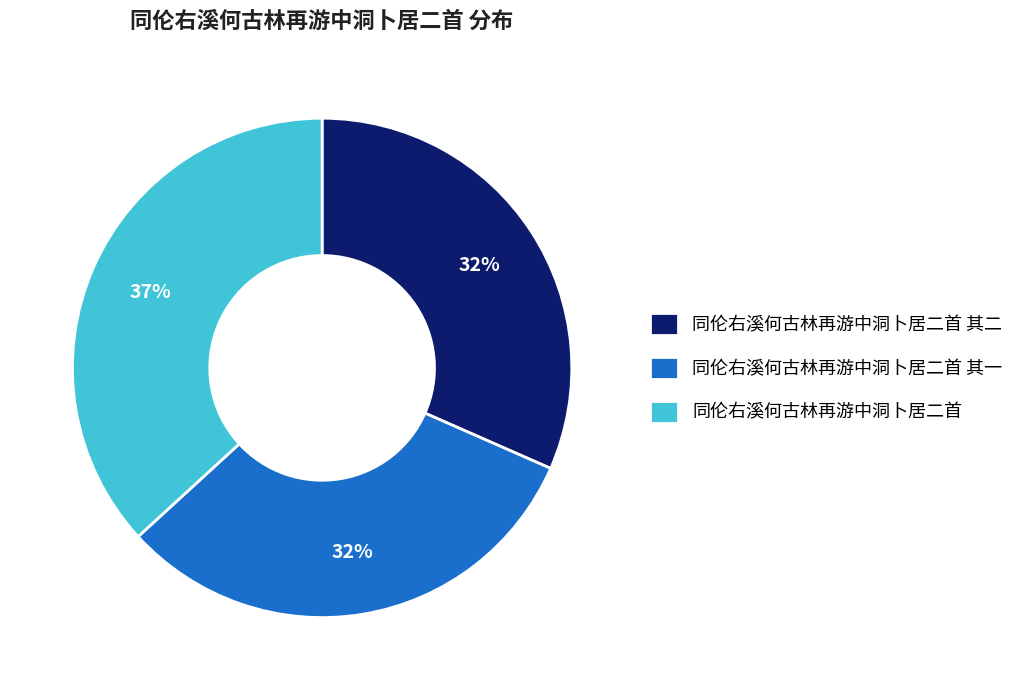

Count the number of slices in the pie.

3